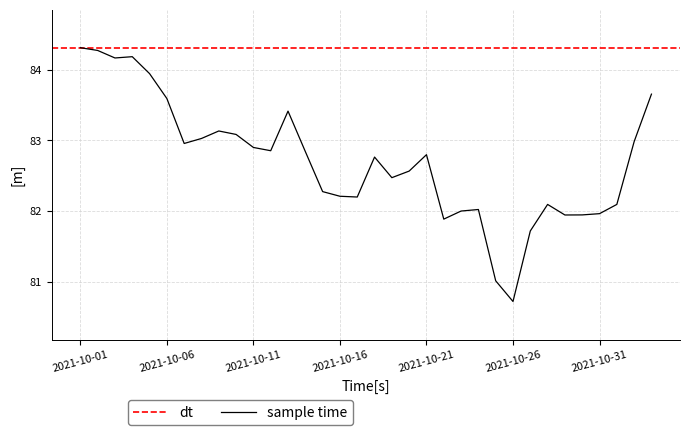

At which category does the chart reach its minimum across all series?

2021-10-26